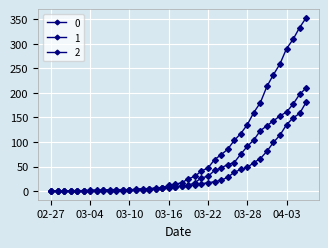

Is this an area chart (filled region under the line)?

No